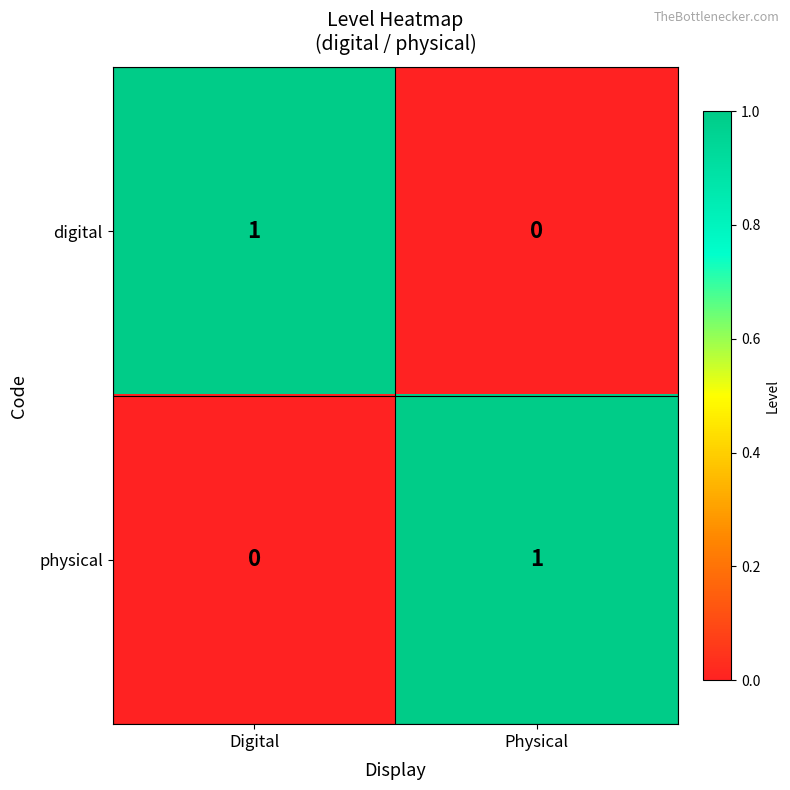

At which label is digital closest to 0?

Physical